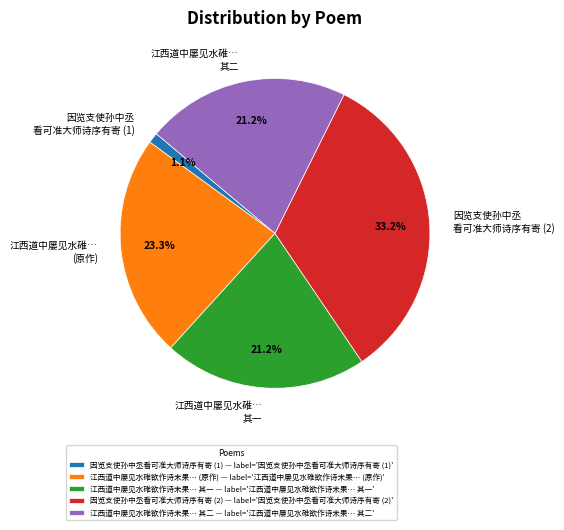

Is there a majority slice in this chart?

No